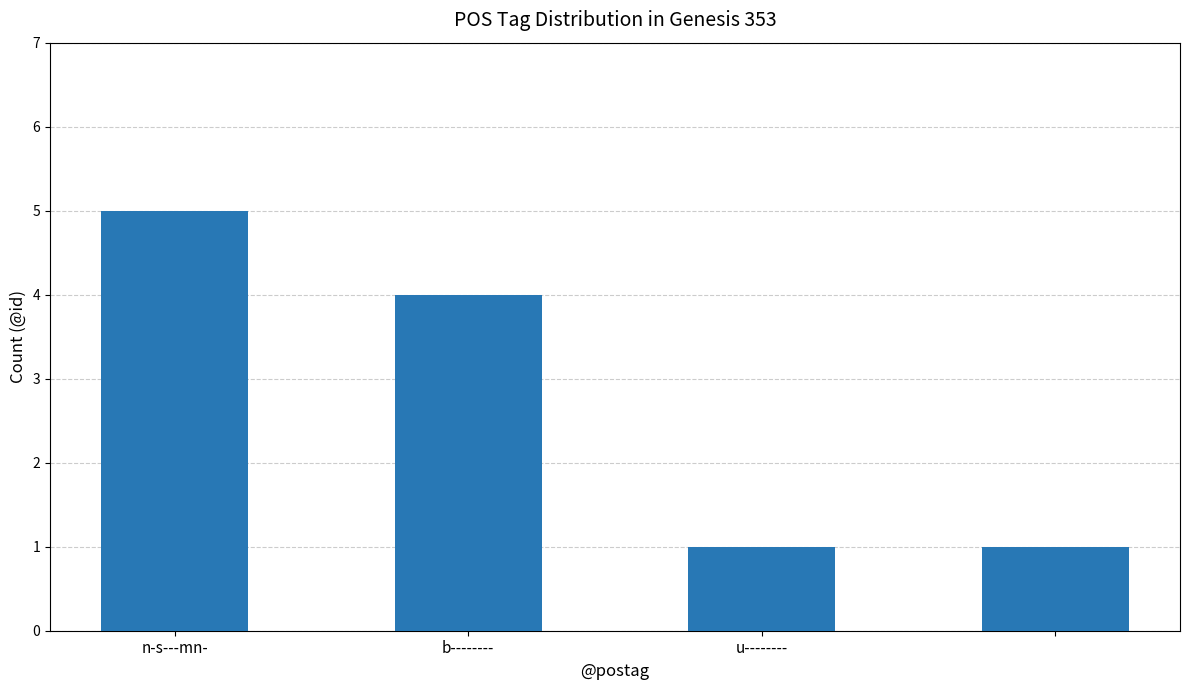

Are the bars horizontal?

No